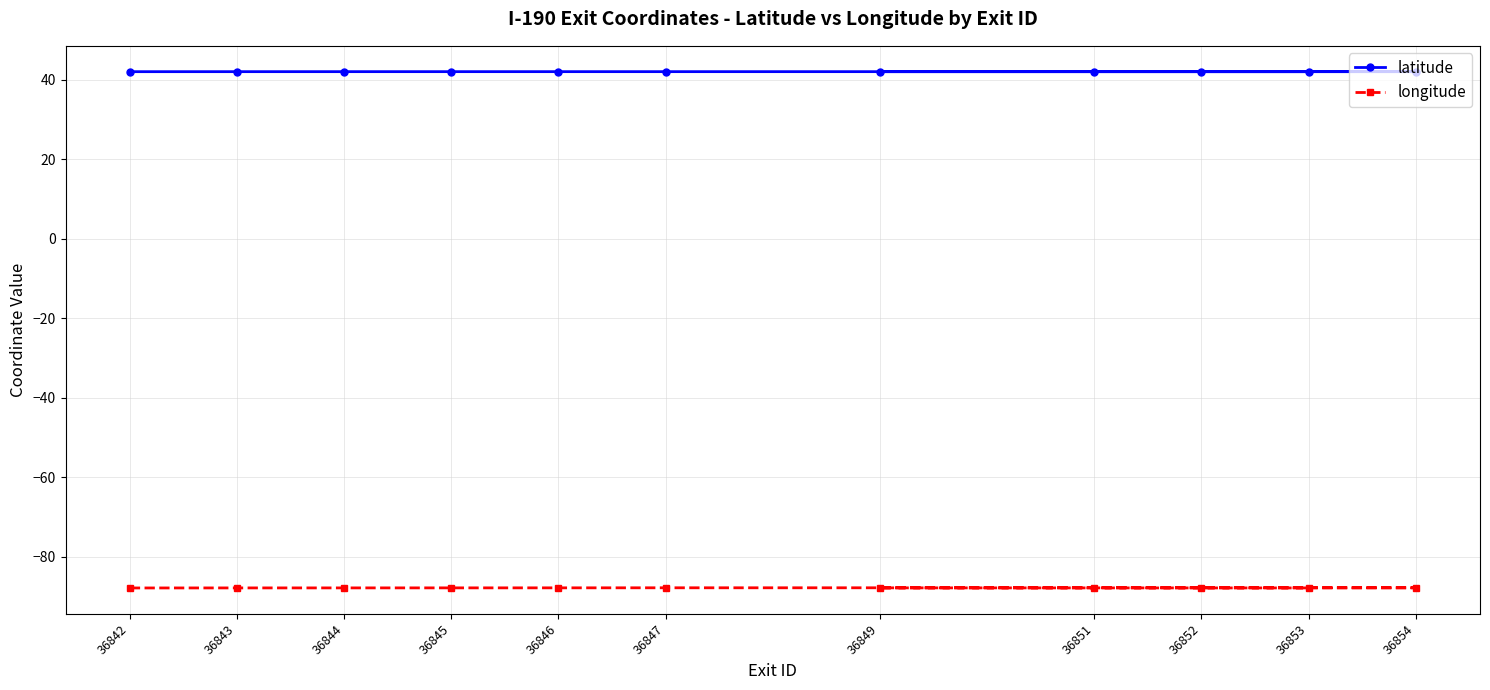

True or false: longitude has a value of -87.9 at 36851.

True